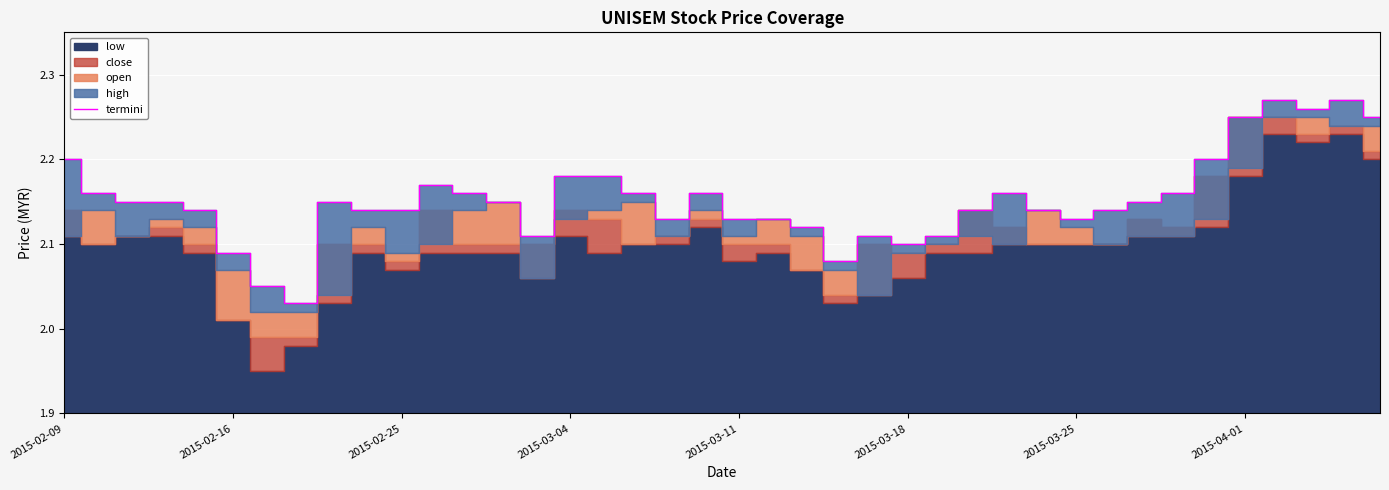

What is the greatest value displayed?

2.3